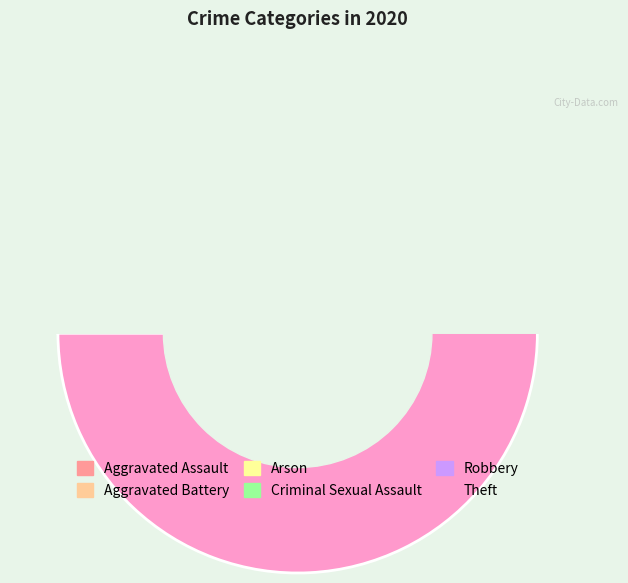

What is the largest slice in the pie chart?

Theft